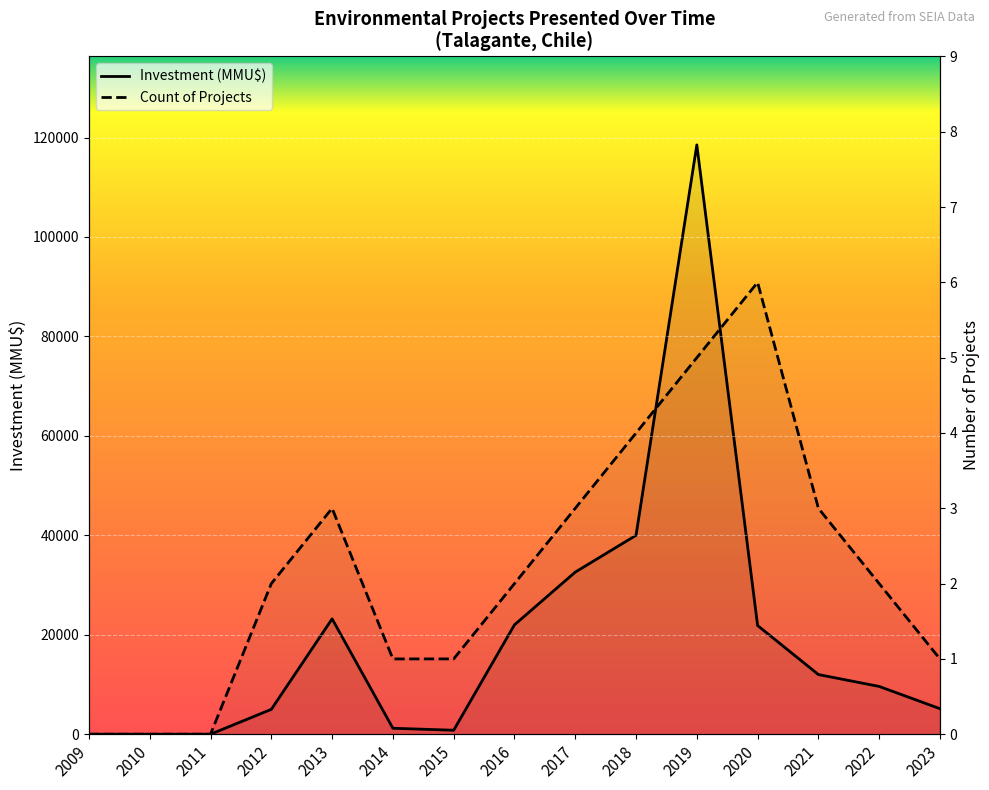

At which category does the chart reach its minimum across all series?

2009